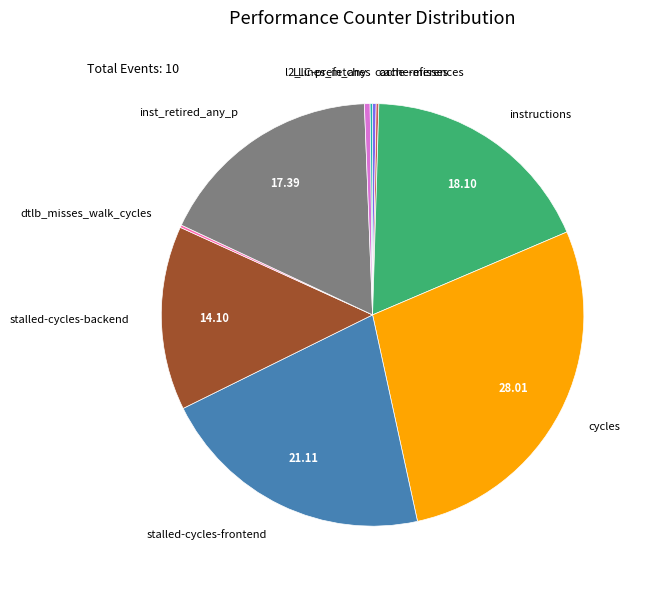

Is there any slice that represents more than half of the pie?

No